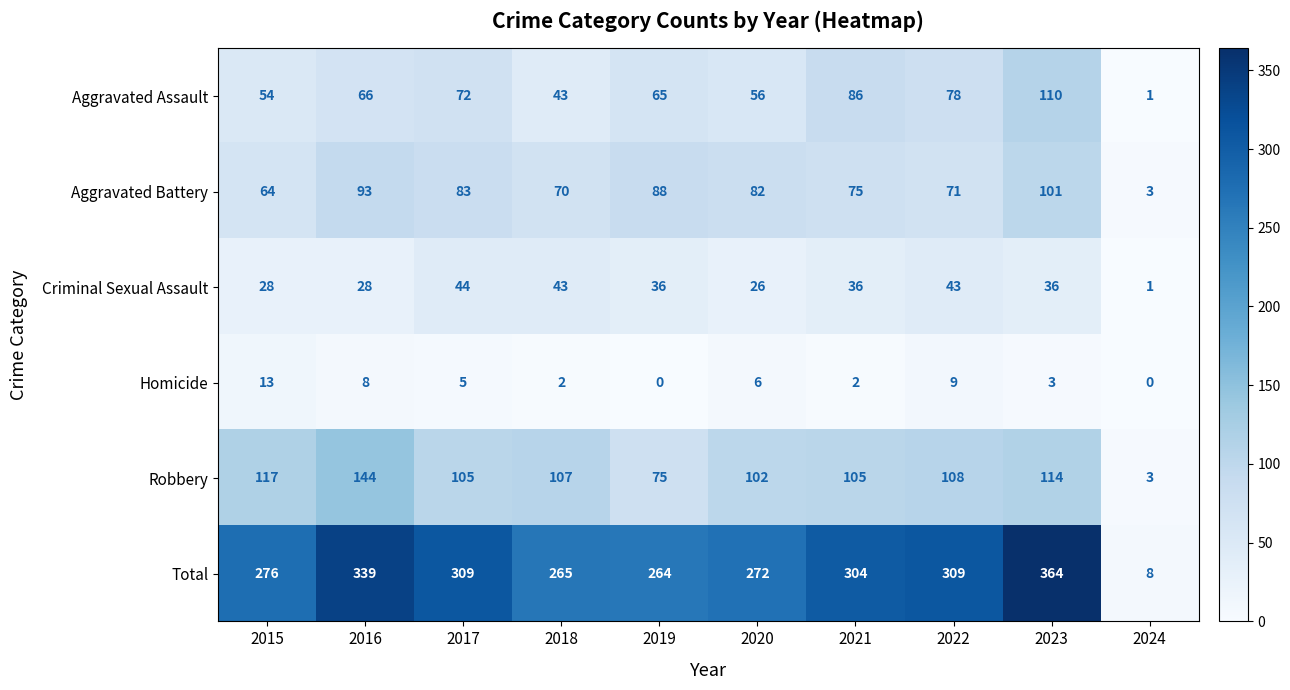

The value of Homicide at 2018 is 3. True or false?

False